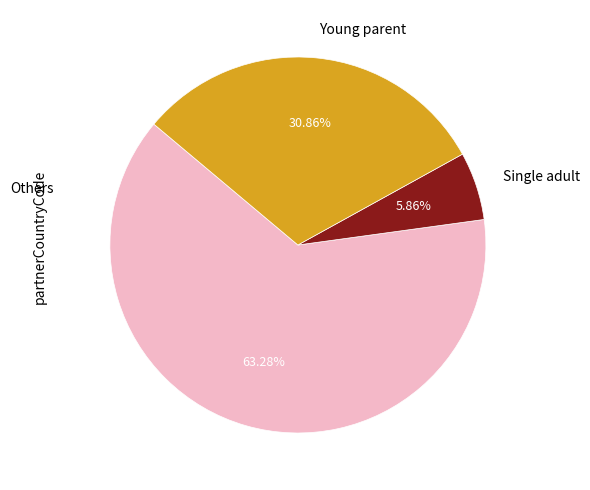

Which slice is the largest?

Others